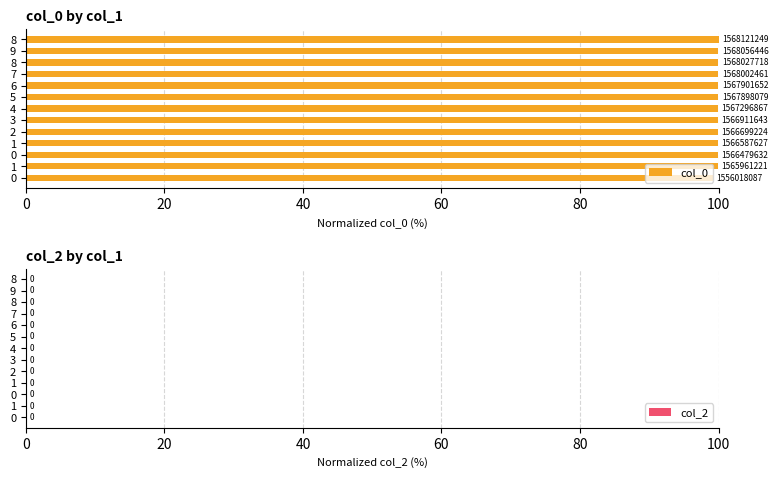

How many bars are there in total?

13